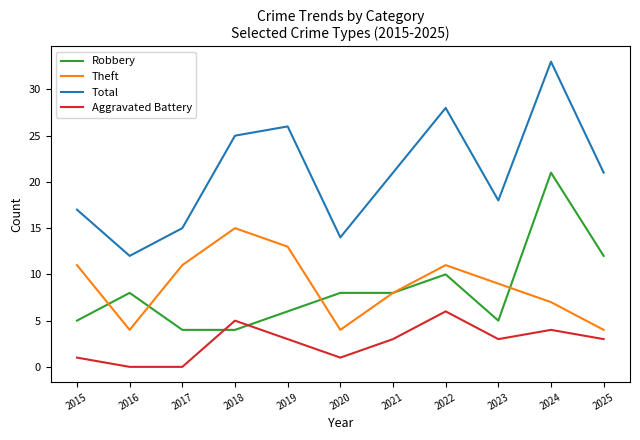

The Aggravated Battery series shows 3 at 2023. True or false?

True